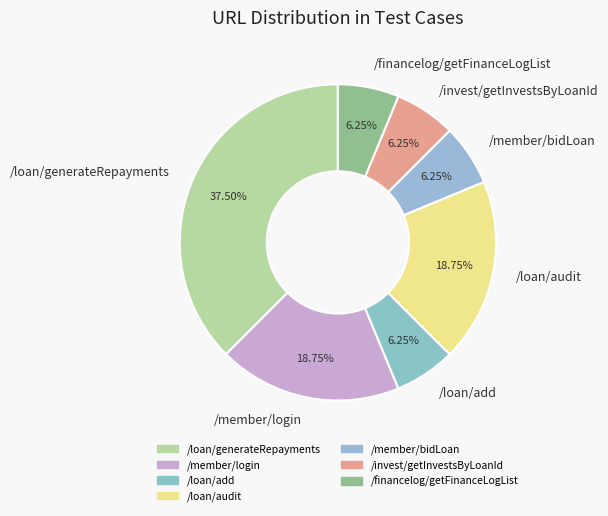

Which category has the biggest portion of the pie?

/loan/generateRepayments